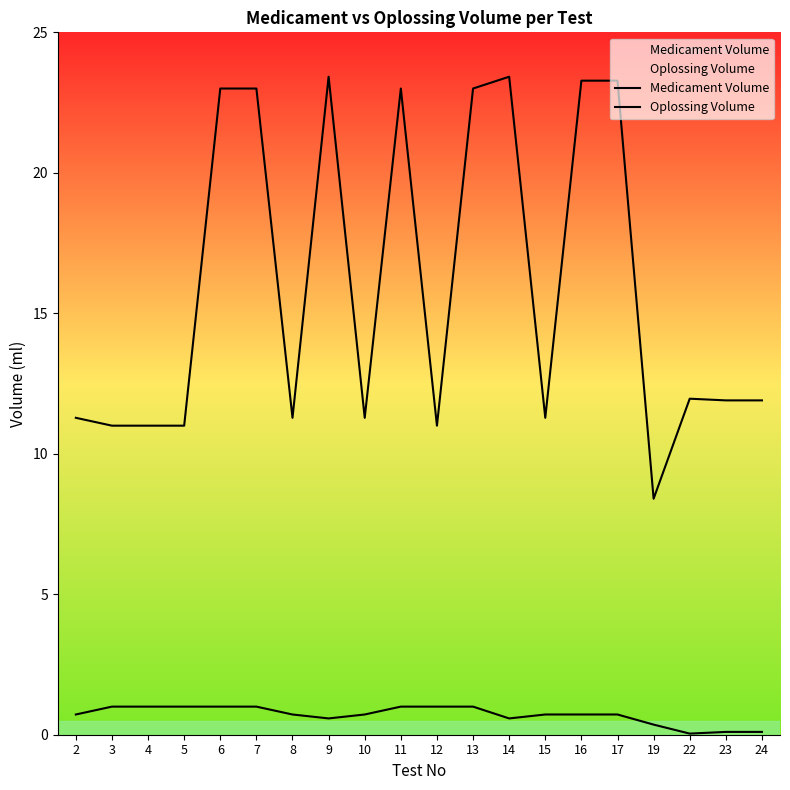

In Oplossing Volume, how many points are higher than both neighbors (excluding endpoints)?

4